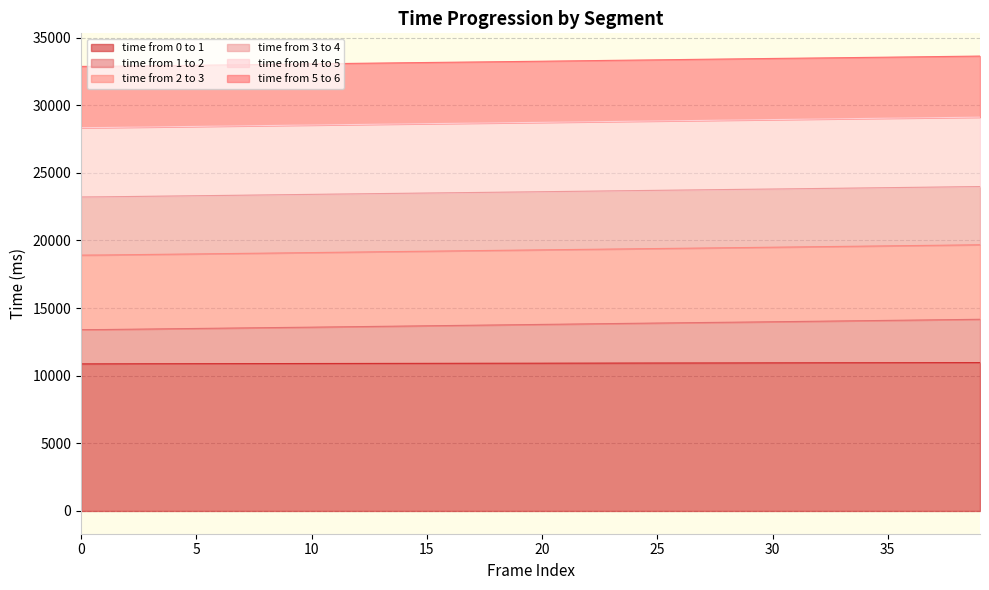

What is the minimum value for time from 0 to 1?

10873